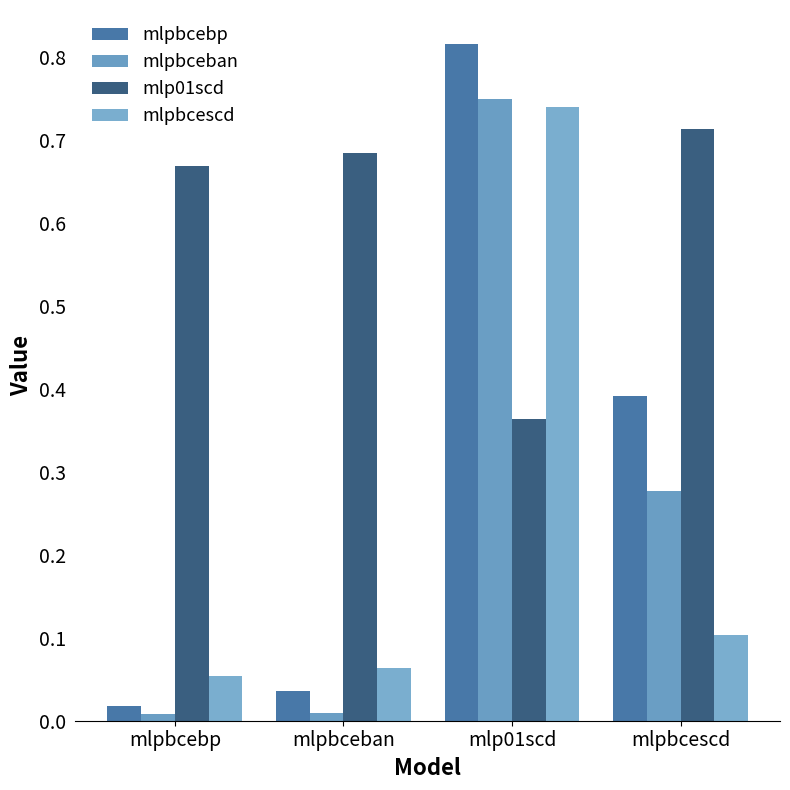

Which series changed the most between mlpbcebp and mlpbceban?

mlpbcebp